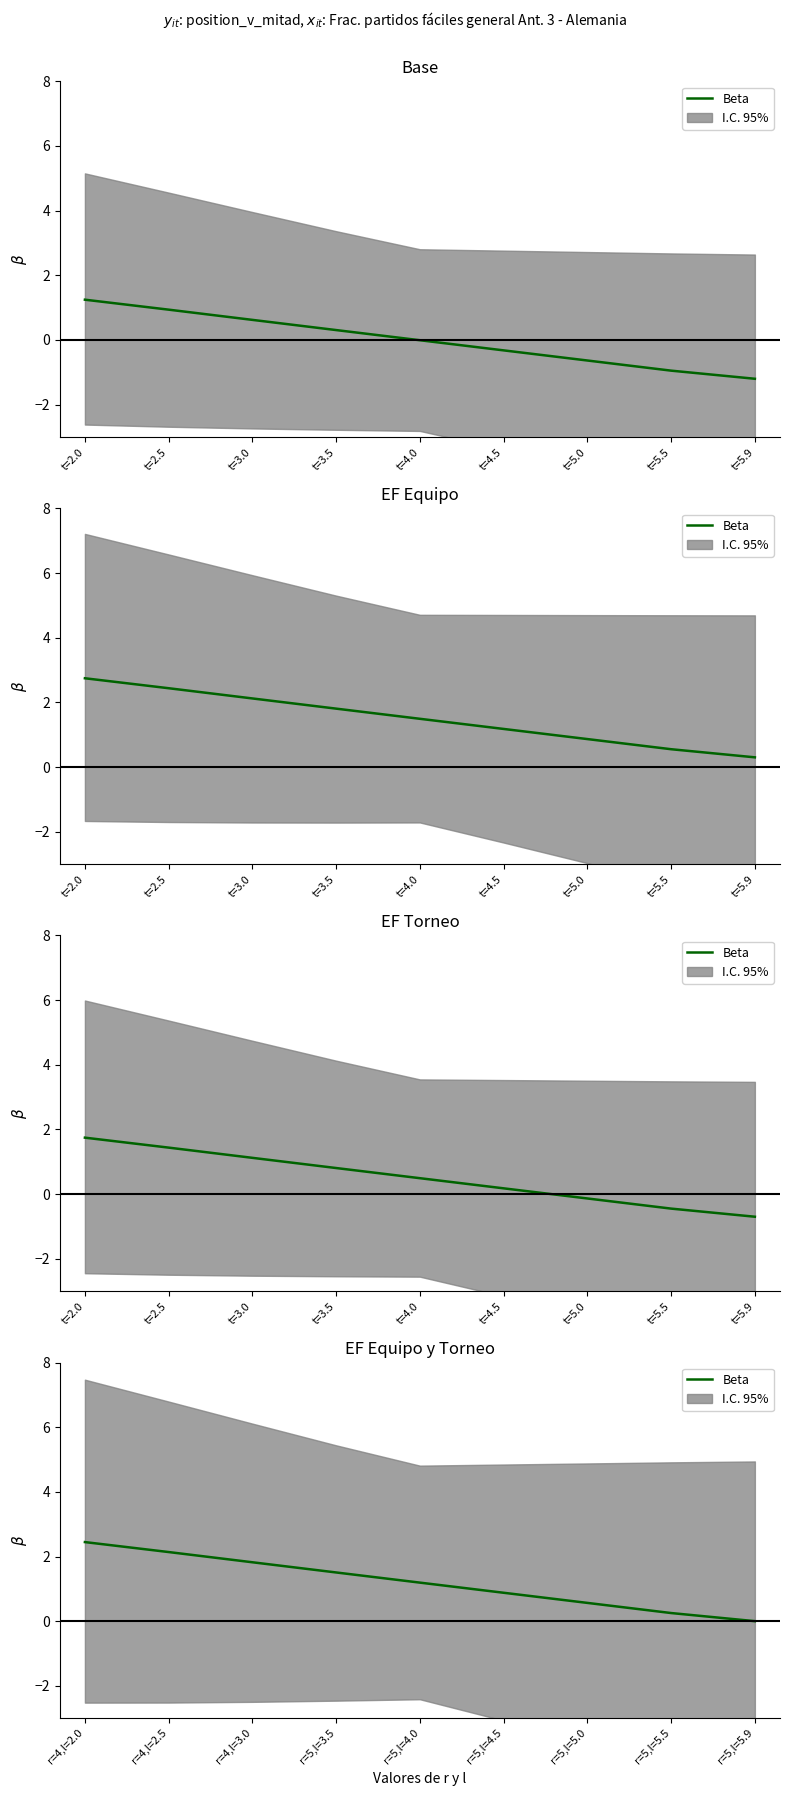

What is the average value?

1.2